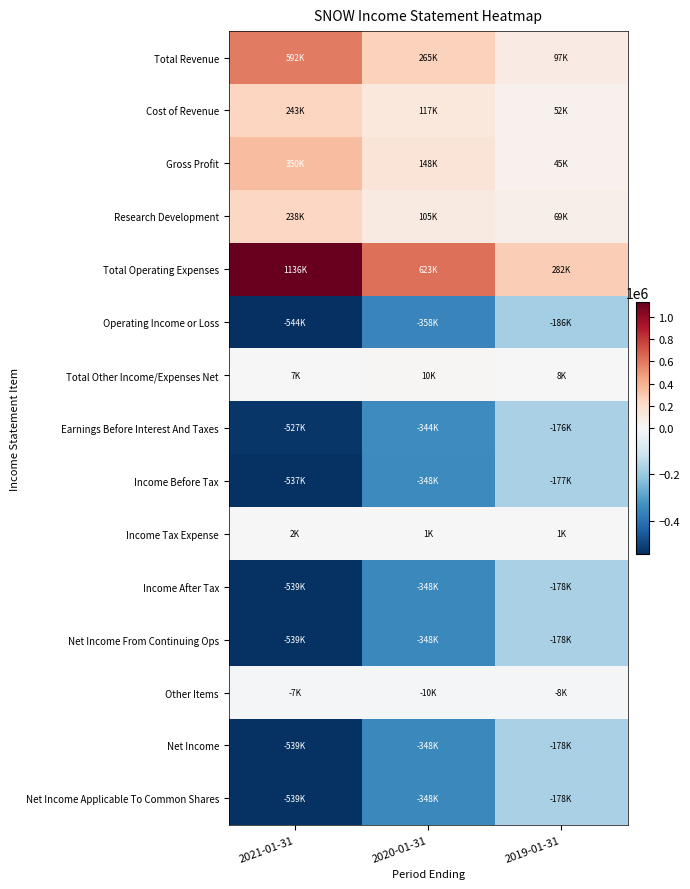

Reading right to left, extract all data points from this chart.

Total Revenue: 2019-01-31=96700	2020-01-31=264700	2021-01-31=592000
Cost of Revenue: 2019-01-31=51800	2020-01-31=116600	2021-01-31=242600
Gross Profit: 2019-01-31=44900	2020-01-31=148200	2021-01-31=349500
Research Development: 2019-01-31=68700	2020-01-31=105200	2021-01-31=237900
Total Operating Expenses: 2019-01-31=282100	2020-01-31=622800	2021-01-31=1136000
Operating Income or Loss: 2019-01-31=-185500	2020-01-31=-358100	2021-01-31=-543900
Total Other Income/Expenses Net: 2019-01-31=8300	2020-01-31=10500	2021-01-31=6900
Earnings Before Interest And Taxes: 2019-01-31=-175800	2020-01-31=-344000	2021-01-31=-527200
Income Before Tax: 2019-01-31=-177200	2020-01-31=-347500	2021-01-31=-537000
Income Tax Expense: 2019-01-31=800	2020-01-31=1000	2021-01-31=2100
Income After Tax: 2019-01-31=-178000	2020-01-31=-348500	2021-01-31=-539100
Net Income From Continuing Ops: 2019-01-31=-178000	2020-01-31=-348500	2021-01-31=-539100
Other Items: 2019-01-31=-8300	2020-01-31=-10500	2021-01-31=-6900
Net Income: 2019-01-31=-178000	2020-01-31=-348500	2021-01-31=-539100
Net Income Applicable To Common Shares: 2019-01-31=-178000	2020-01-31=-348500	2021-01-31=-539100